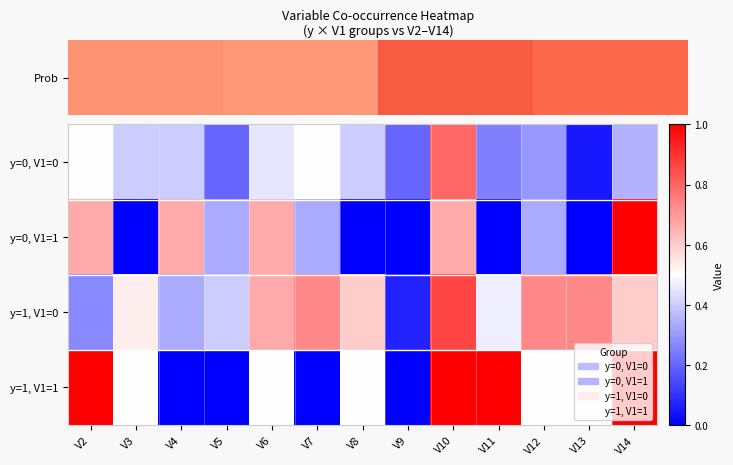

Is the value of y=0, V1=0 at V5 greater than the value of y=1, V1=0 at V9?

Yes